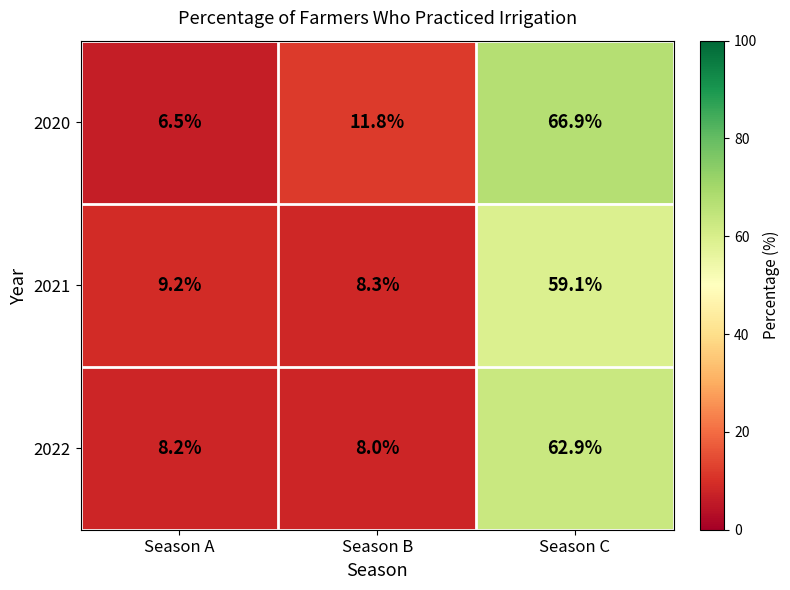

Which series changed the most between Season A and Season B?

2020